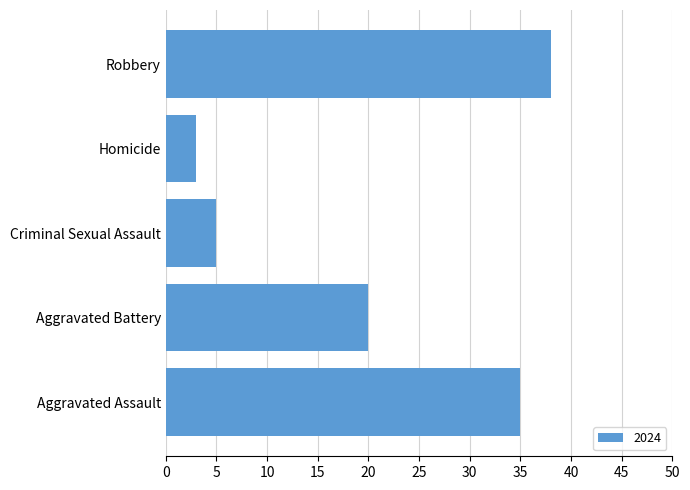

Read the value at Homicide.

3